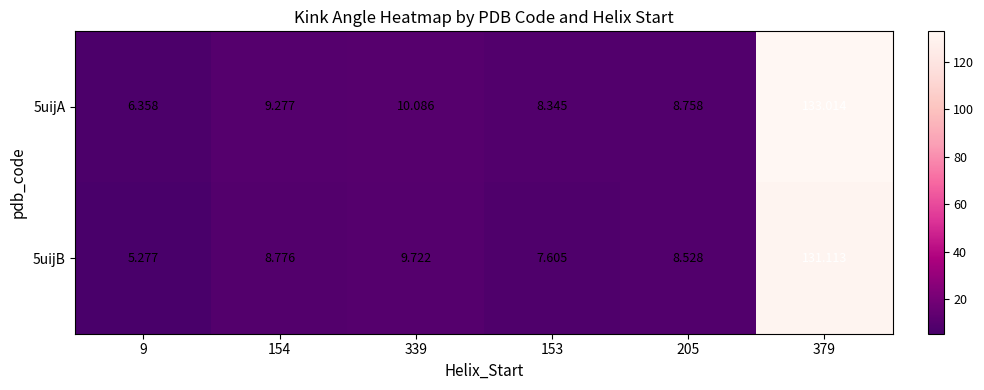

Count the number of categories in the chart.

6